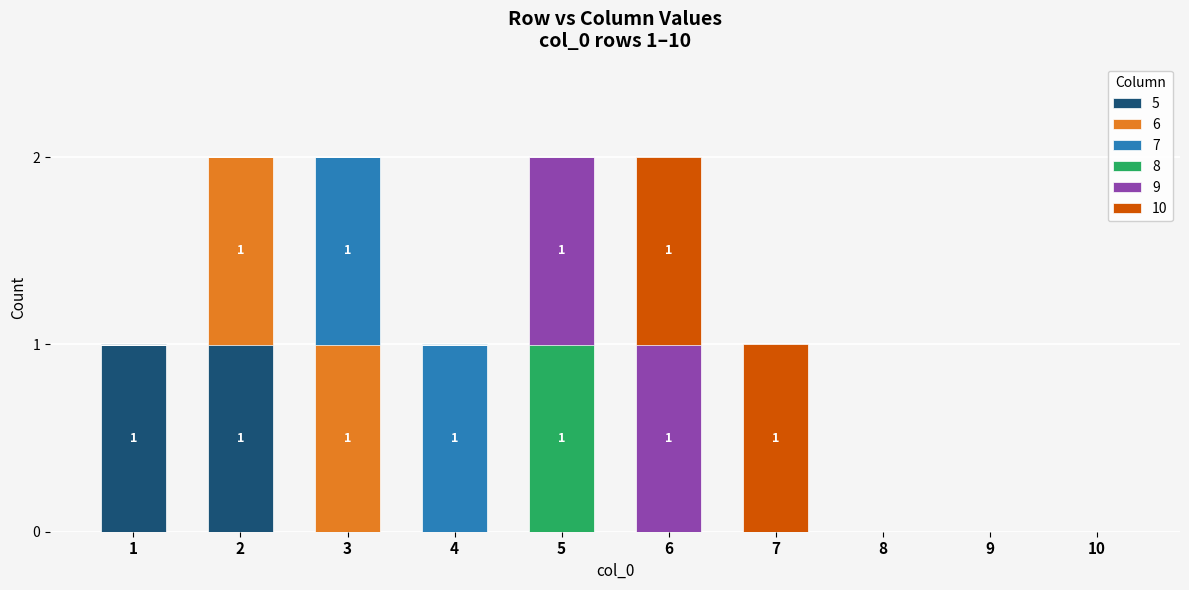

Which series has the largest range (max minus min)?

5